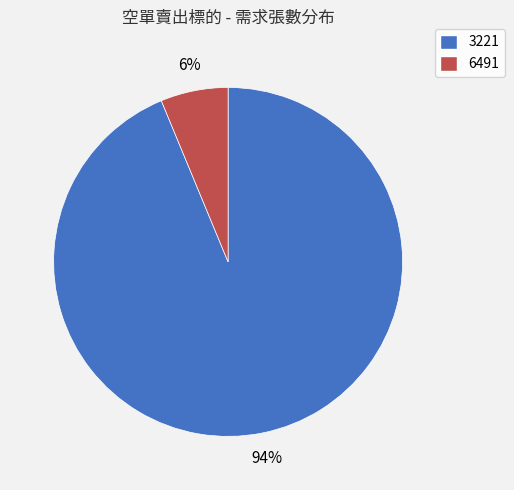

How many segments does this pie chart have?

2